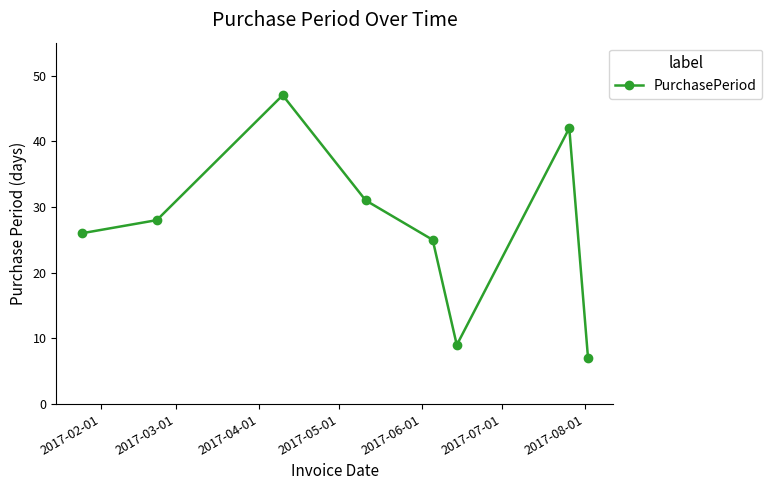

What is the difference between the maximum and minimum values?

40